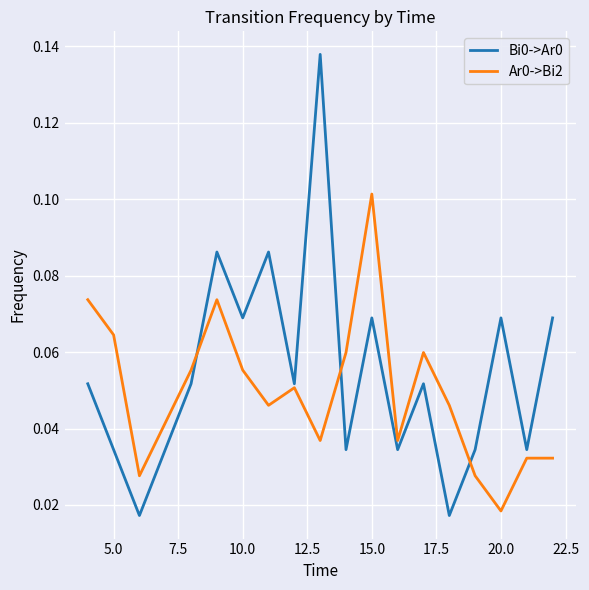

How many series are shown in this chart?

2